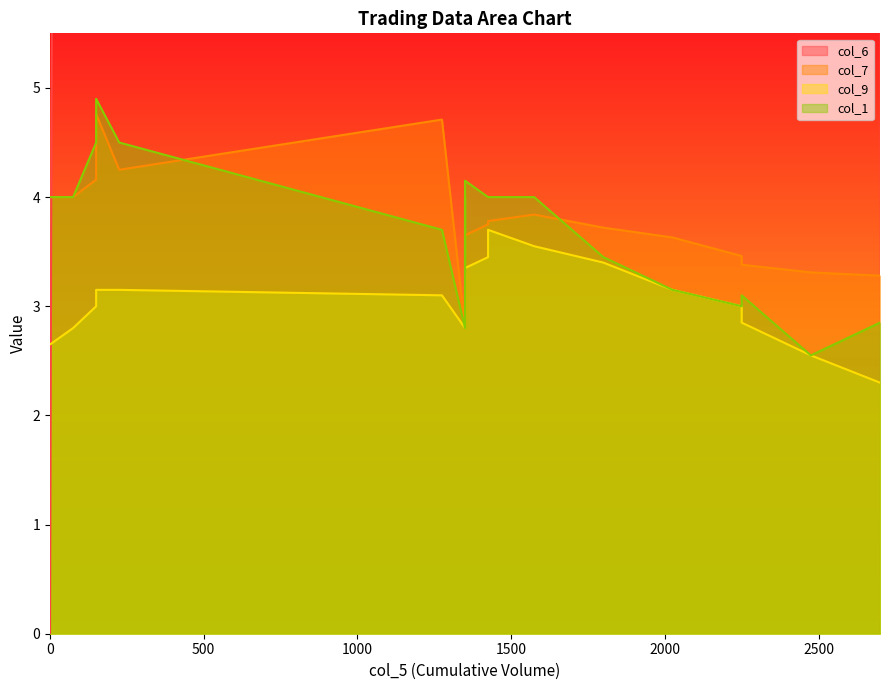

Is it true that col_1 equals 2.5 at 2475?

True